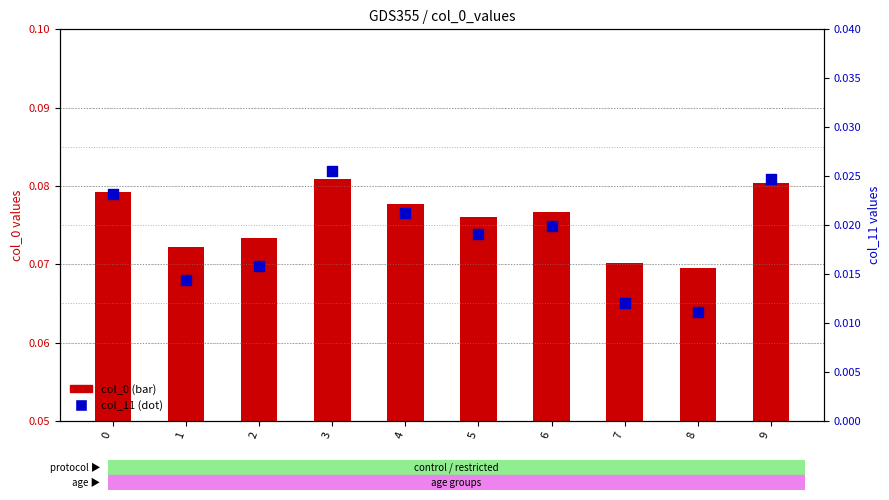

Which series contains the highest Y value?

col_0 (bar)